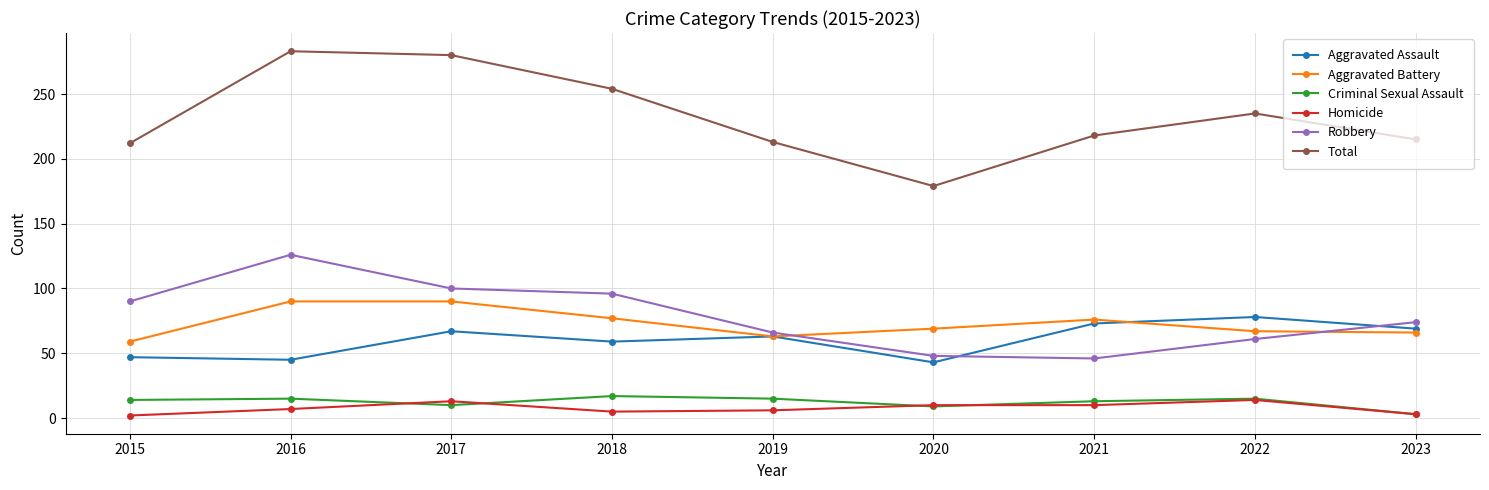

What is the greatest value displayed?

283